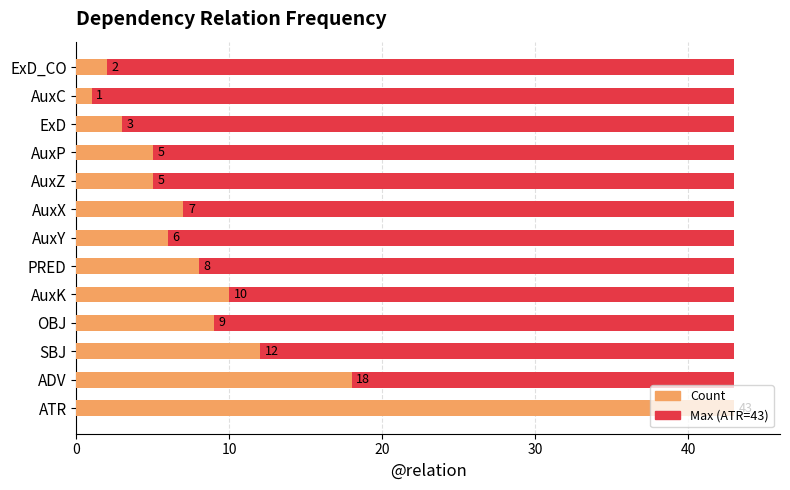

What is the average value of the Count series?

9.9